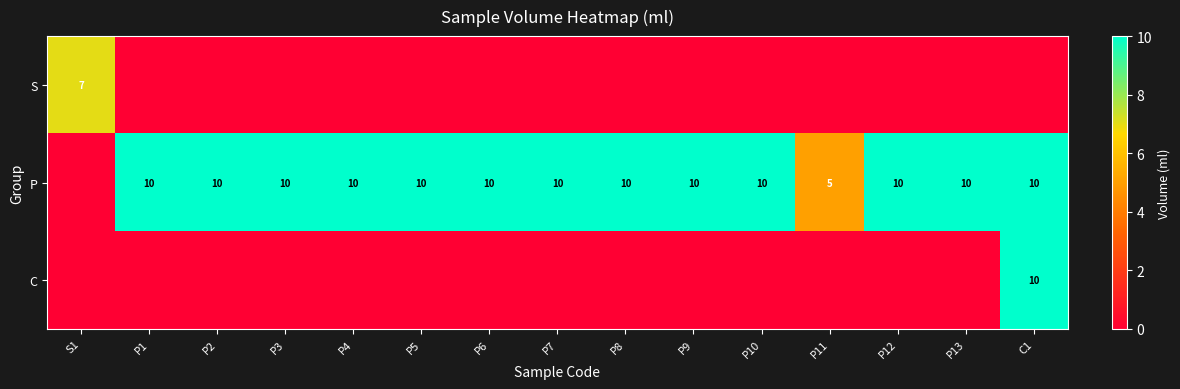

The value of P at P7 is 10. True or false?

True